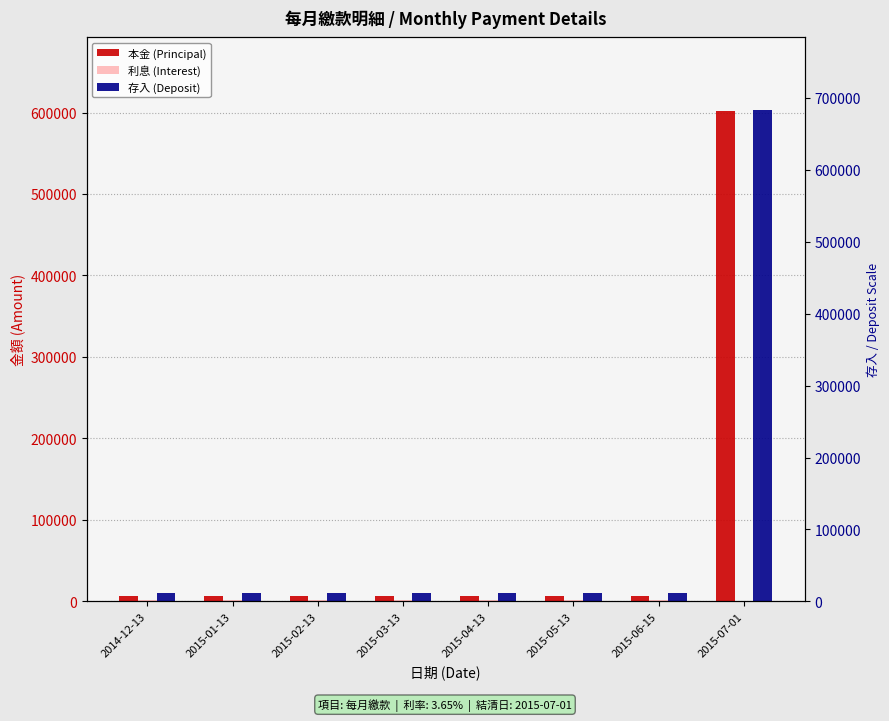

At how many categories does at least one series exceed 388653?

1